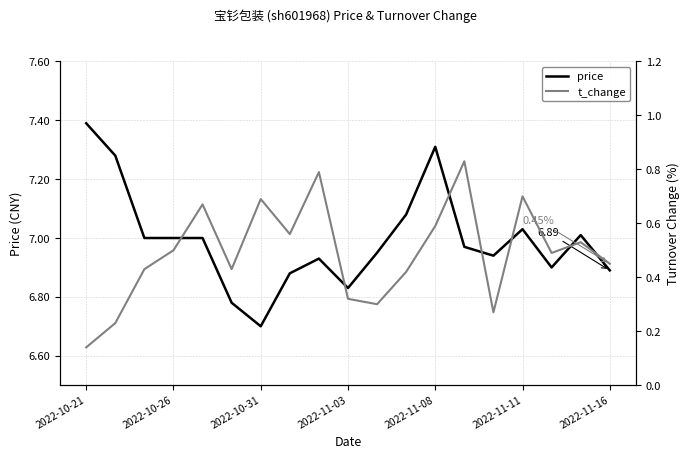

The value of t_change at 14 is 0.4. True or false?

False